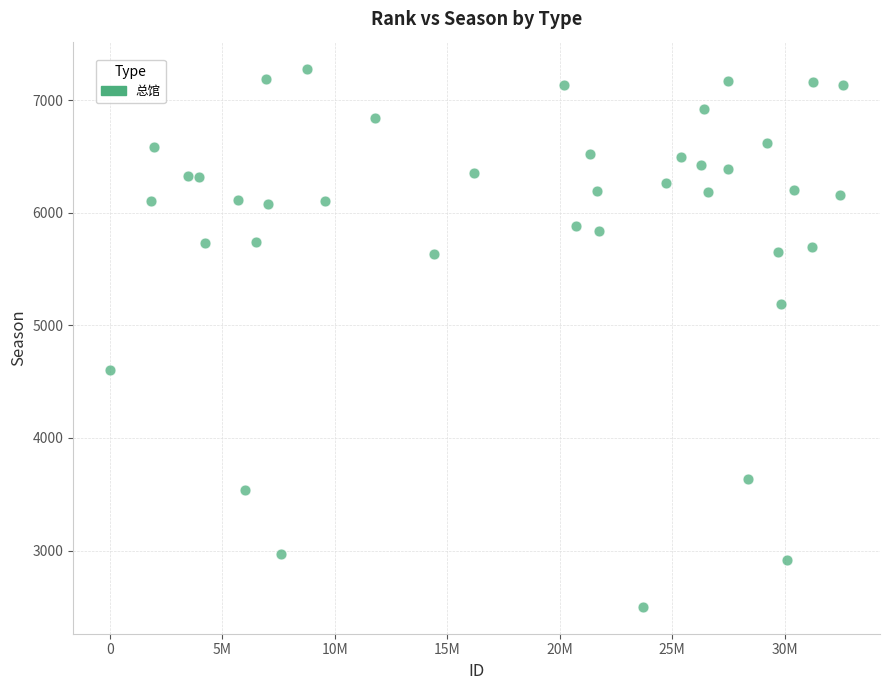

What is the range of Y values (max minus min)?

4781